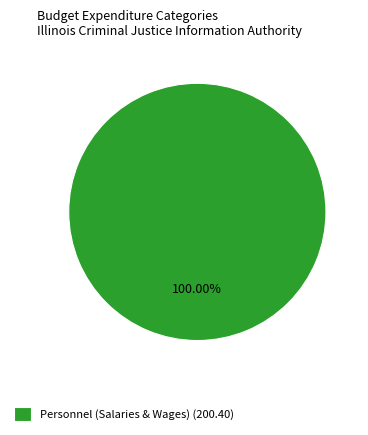

How many segments does this pie chart have?

1